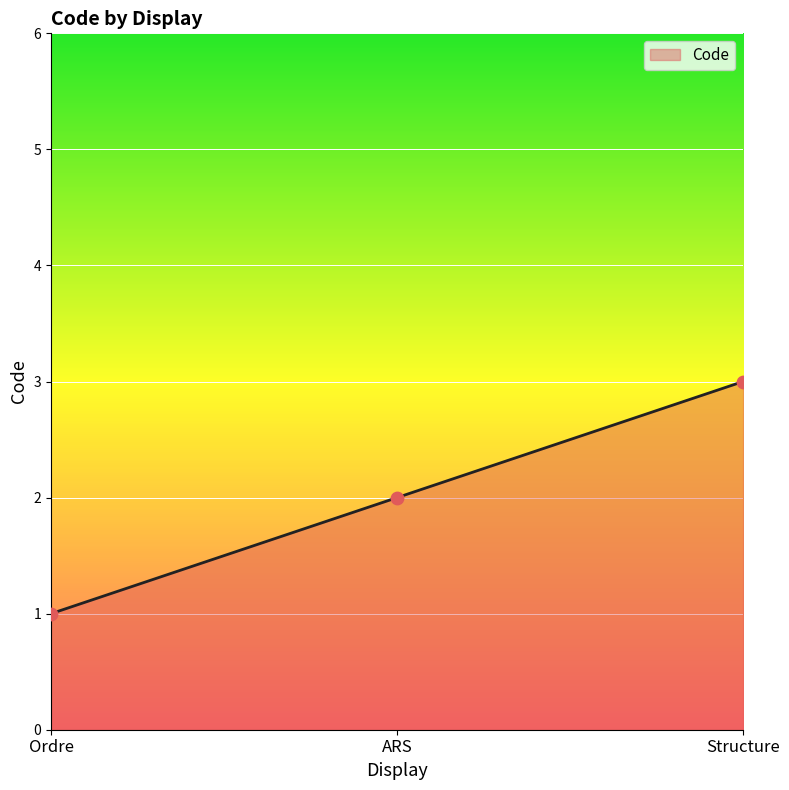

What is the change in value from Ordre to ARS?

+1